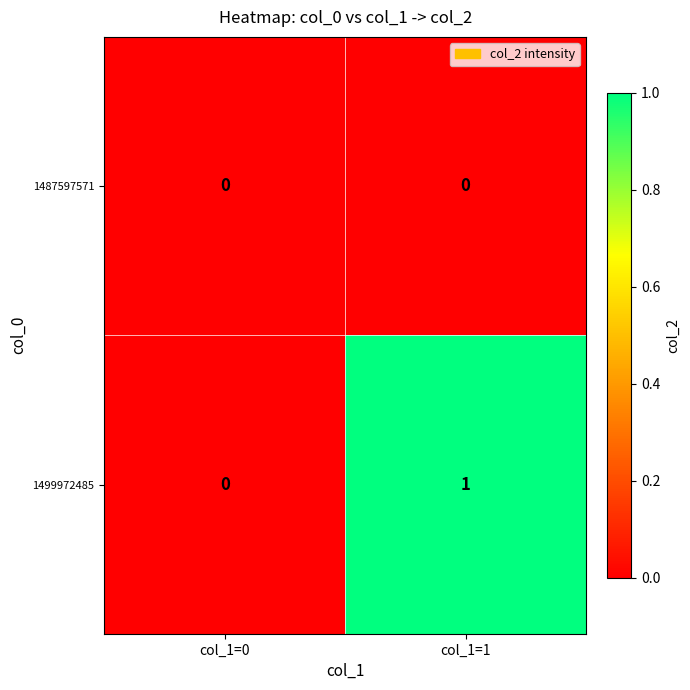

Rank the series by their maximum value, from highest to lowest.

1499972485, 1487597571